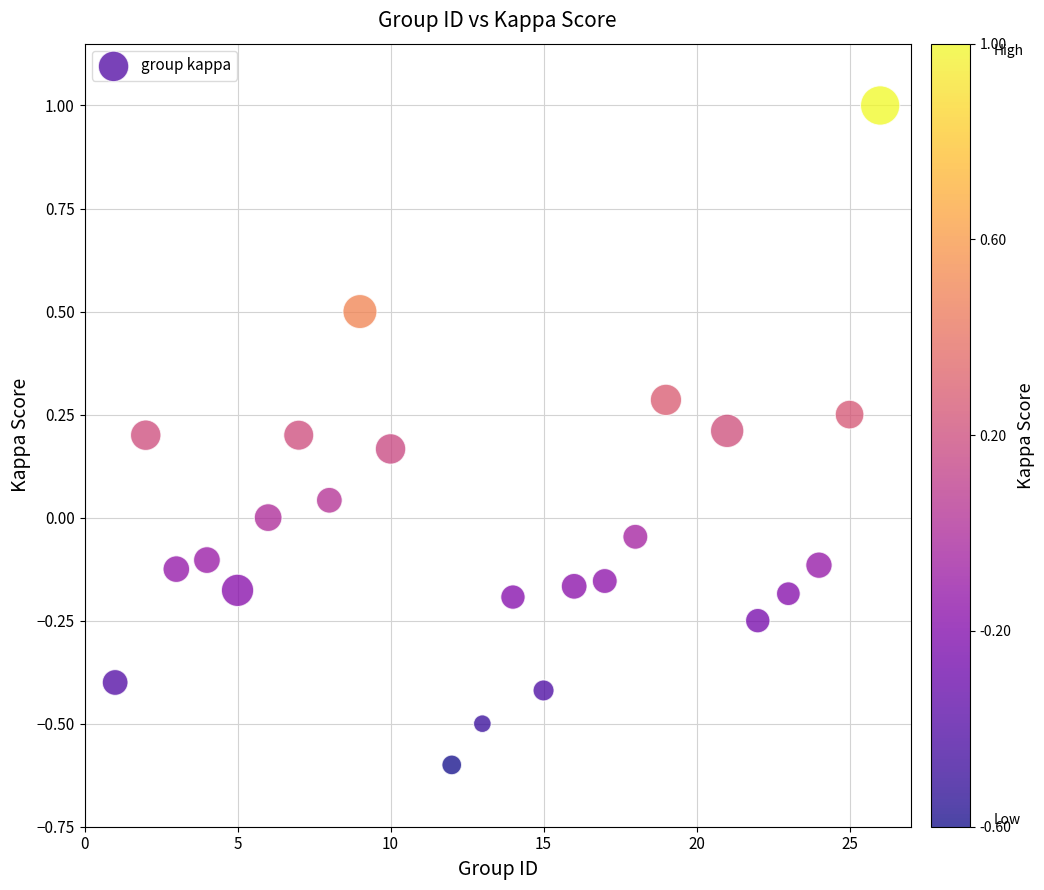

What is the range of Y values (max minus min)?

1.6